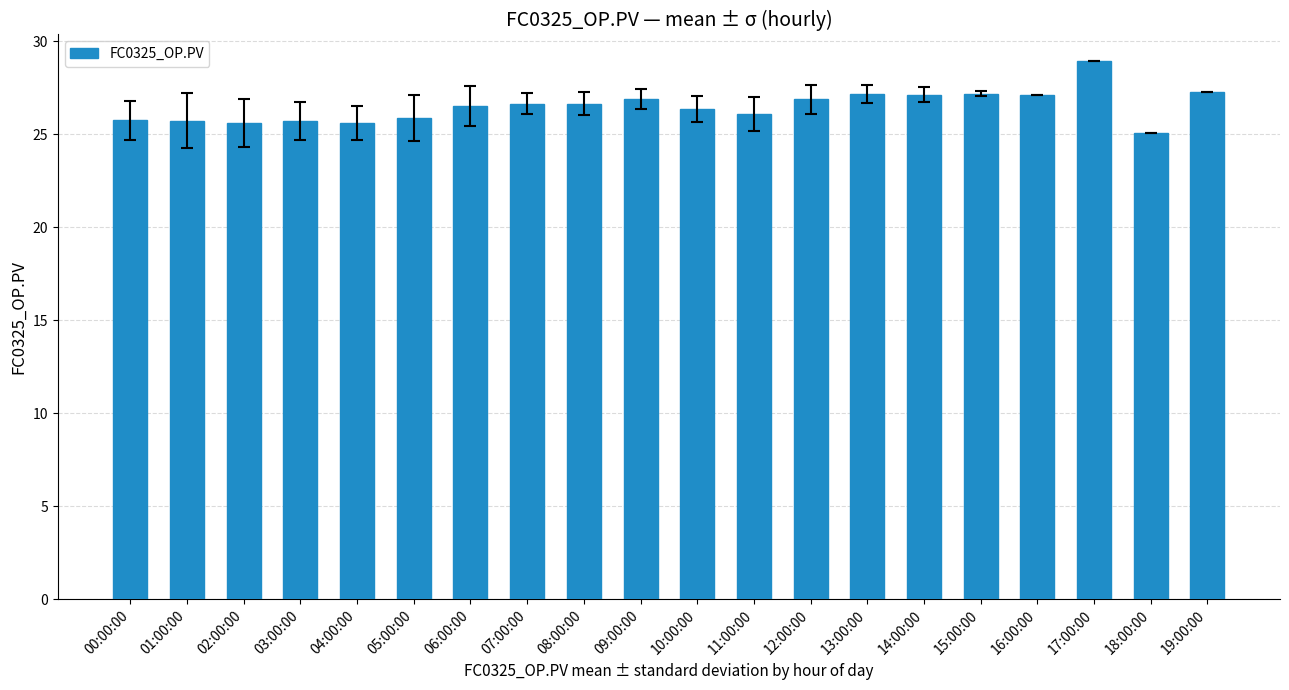

Which label corresponds to the largest value in the chart?

17:00:00